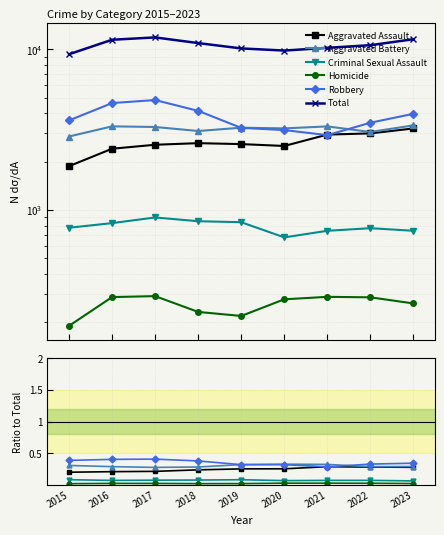

True or false: Criminal Sexual Assault has more than 1 interior local peaks.

True